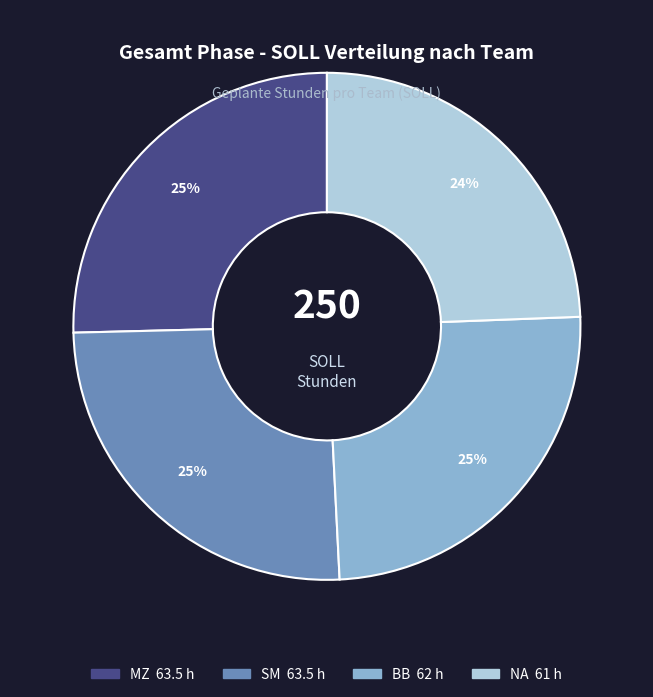

To the nearest percent, what is the average slice percentage?

25%